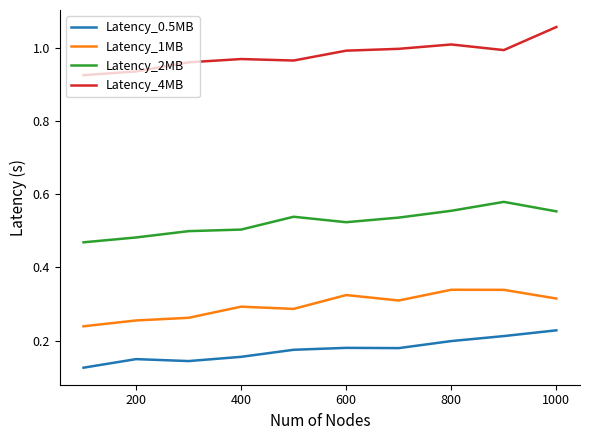

Which series has the largest total across all categories?

Latency_4MB